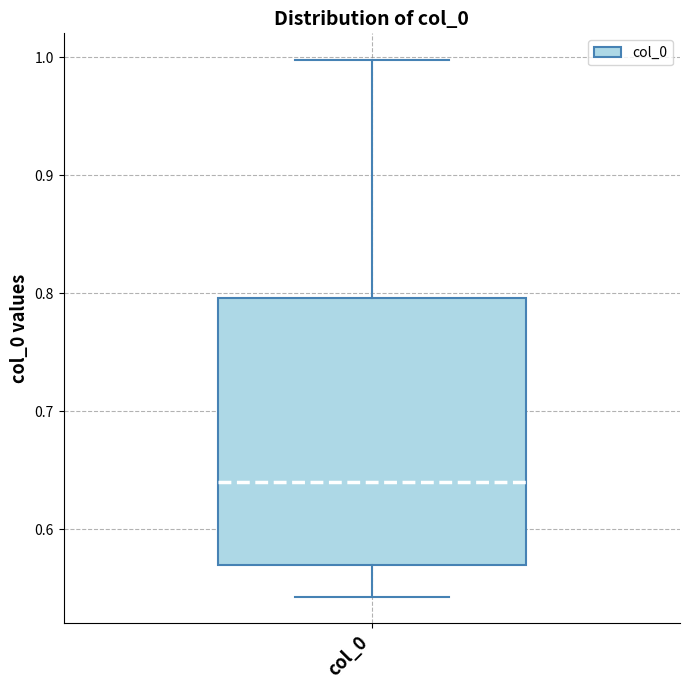

Transcribe this box plot: give where the median line is, the range the box spans, and where the two whiskers end, as read against the y-axis. The values are not printed on the chart, so give them approximately, as read against the axis.

median 0.64, box 0.57 to 0.80, whiskers 0.54 to 1.00